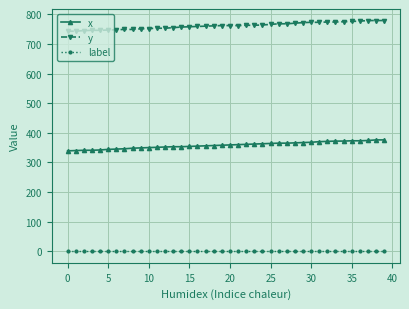

What is the difference between the maximum and minimum values in the y series?

36